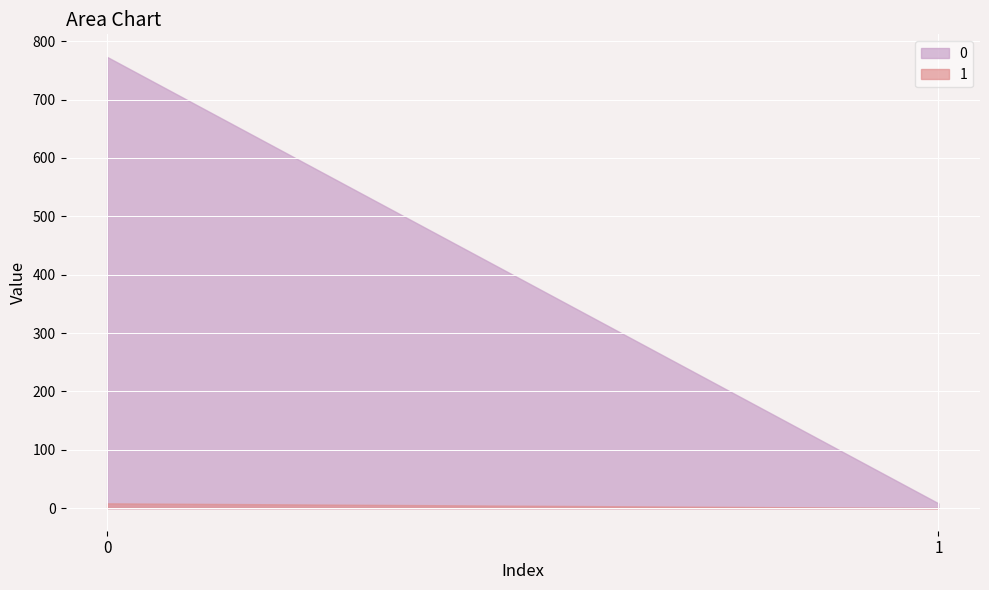

What is the total value across all series at 0?

781.3